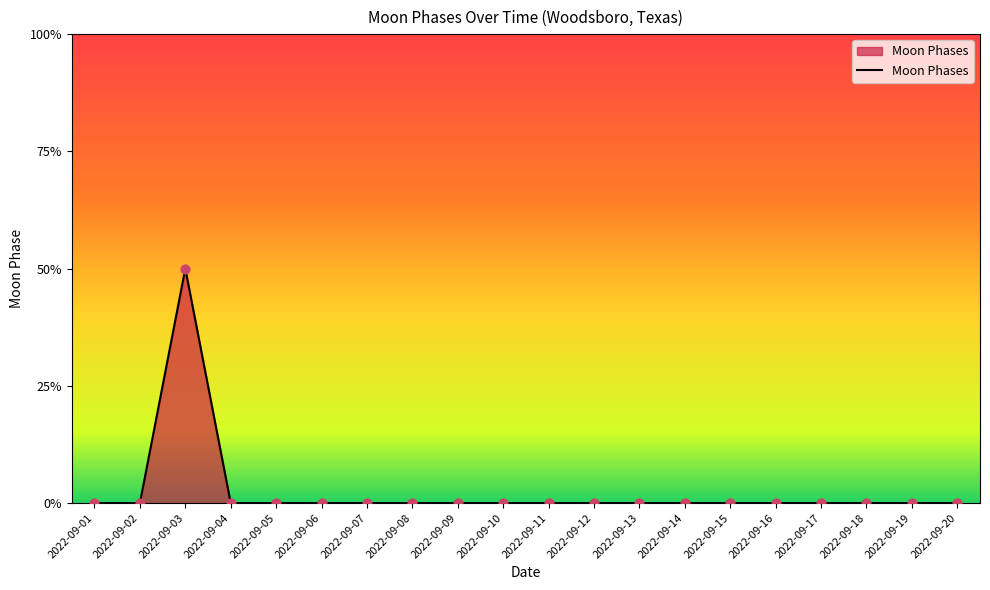

Which has a higher value, 2022-09-18 or 2022-09-02?

2022-09-18